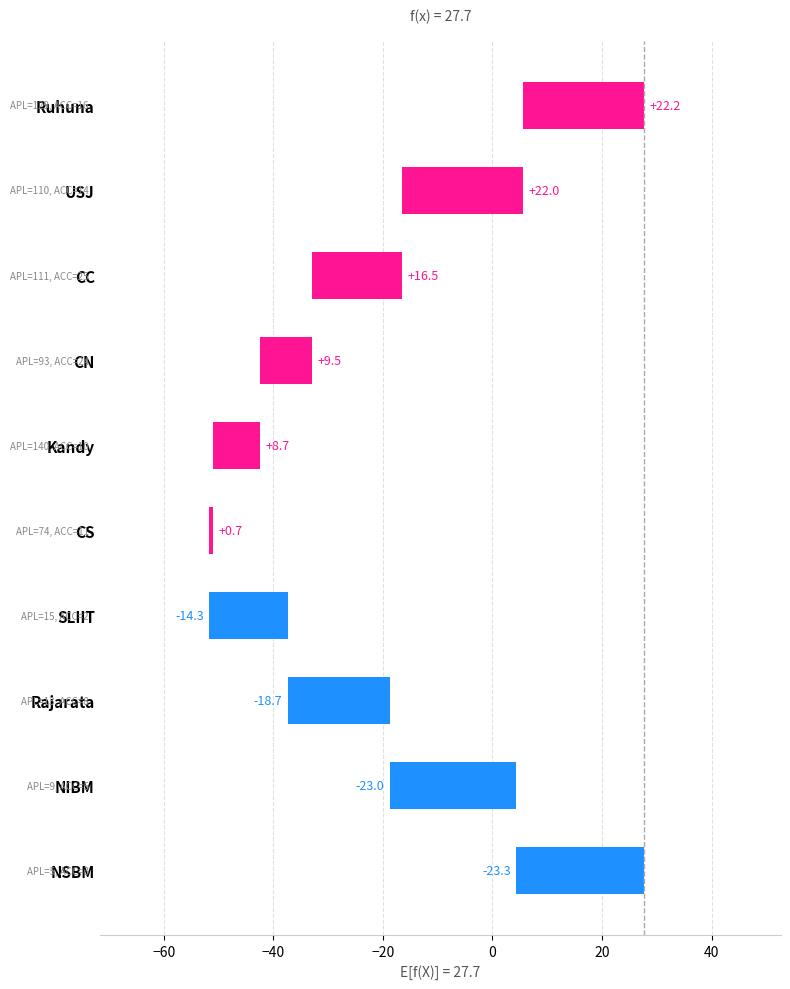

How many data points does each series have?

10